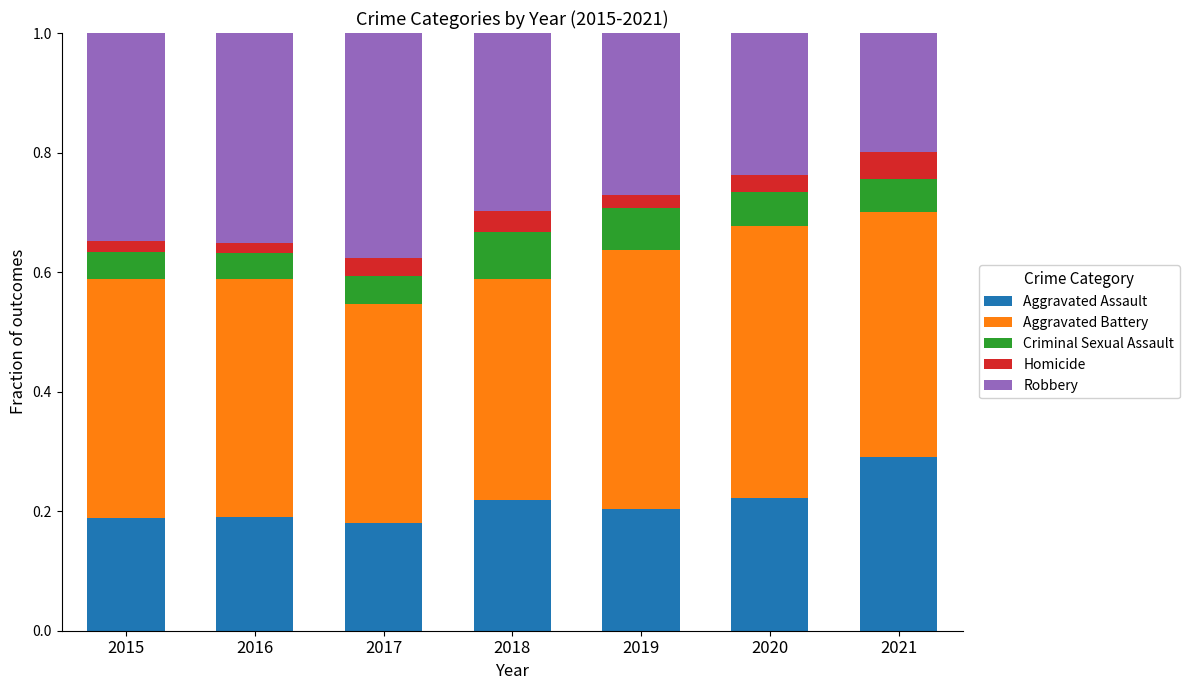

How many Aggravated Assault values are between 0 and 1?

7